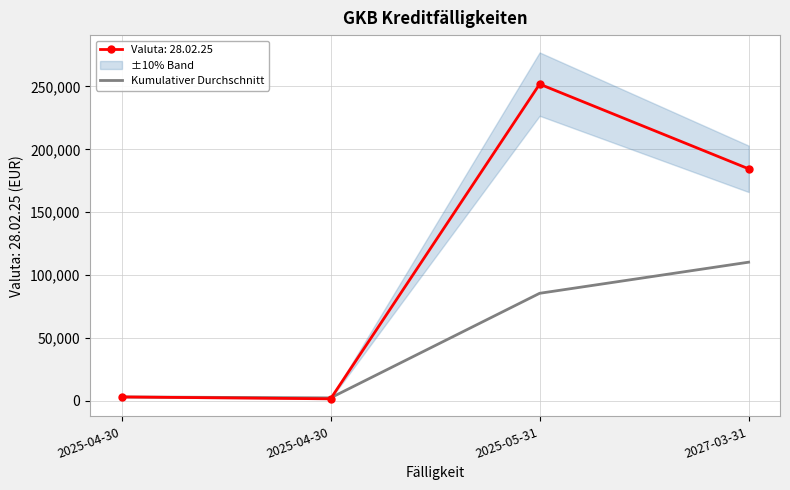

Is this an area chart (filled region under the line)?

No